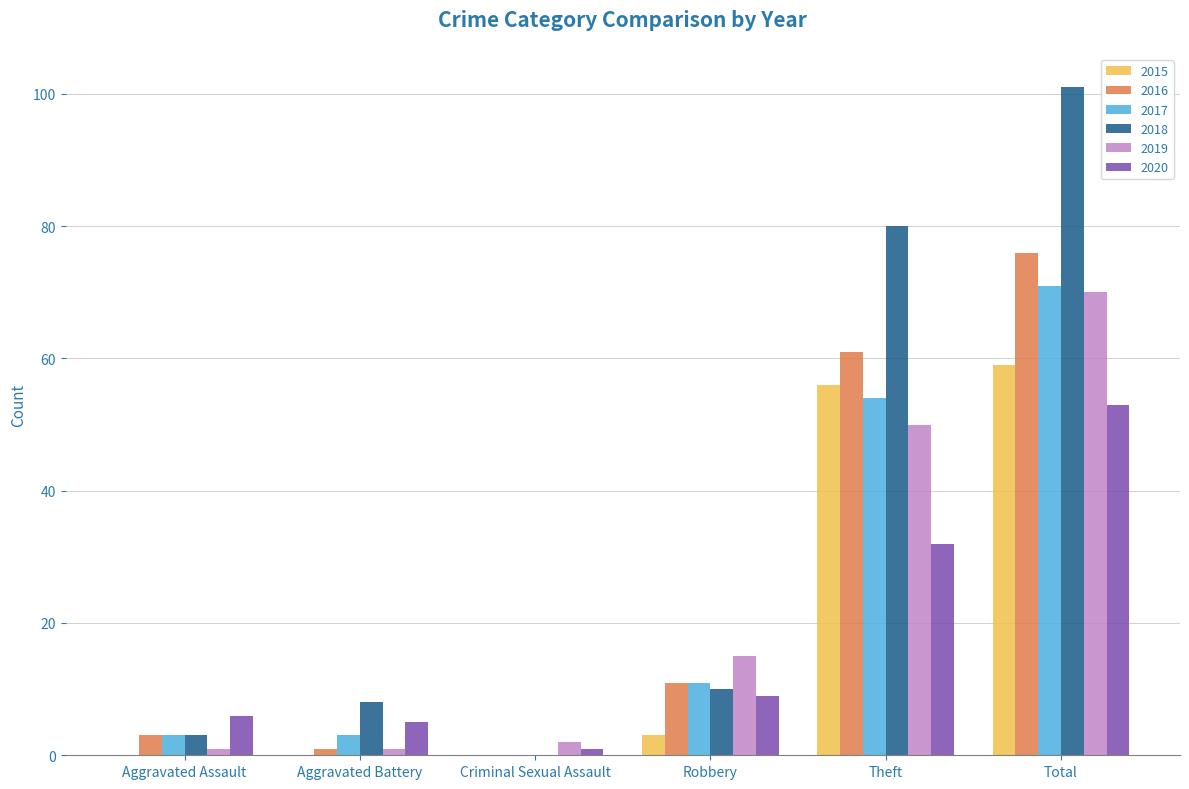

How many groups of bars are there?

6